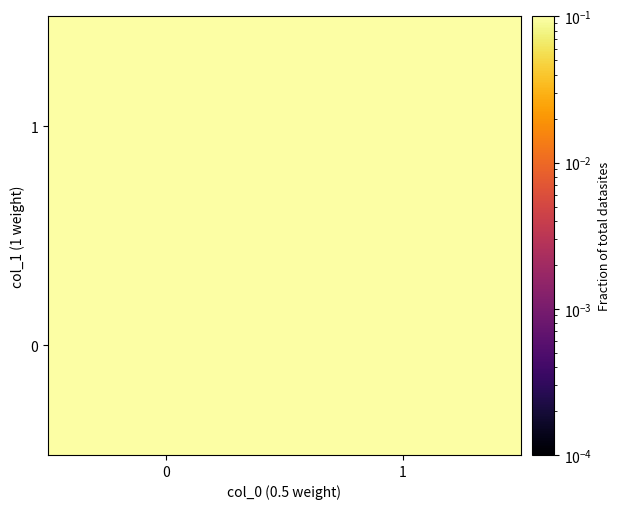

Which series has the largest total across all categories?

1